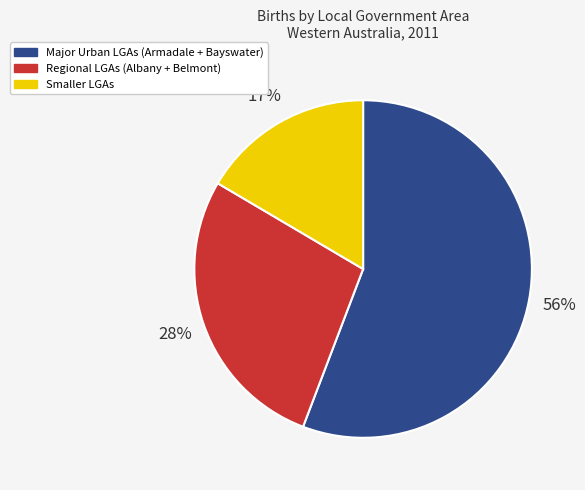

Which category has the smallest portion of the pie?

Smaller LGAs